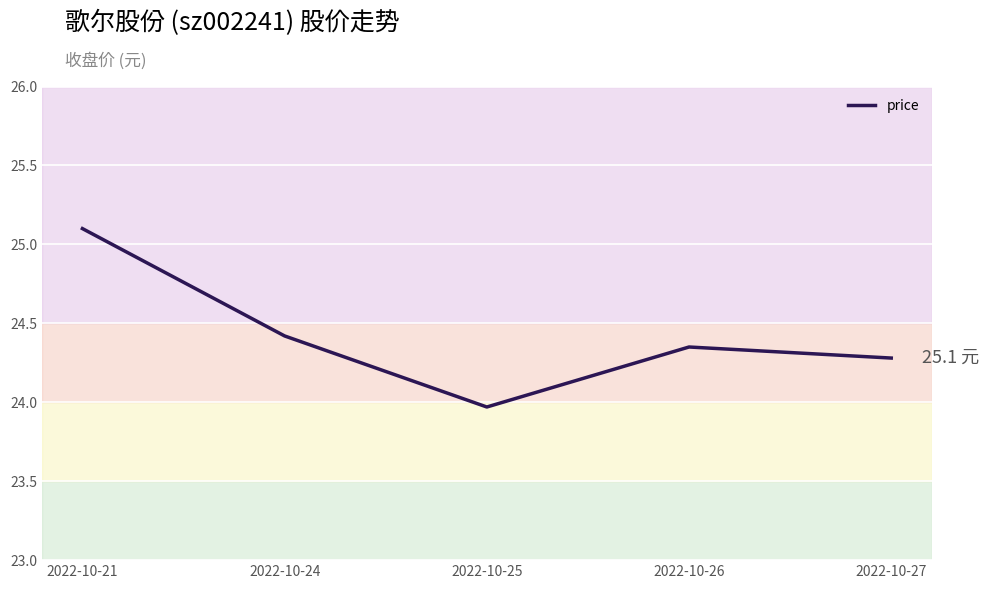

Count the number of data series in this chart.

1